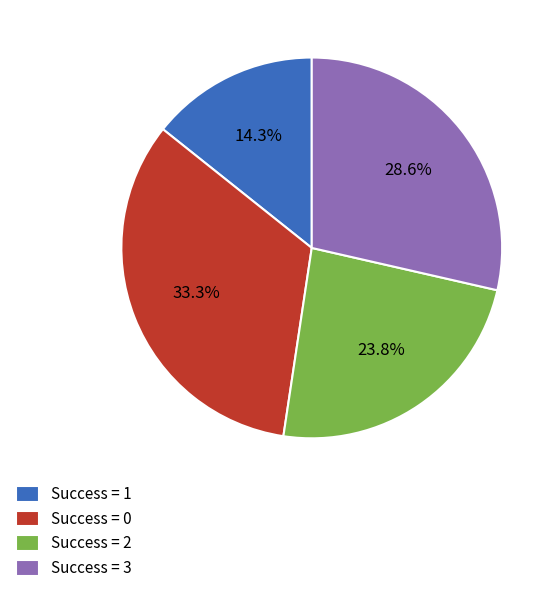

Rank the categories by value from lowest to highest.

Success = 1, Success = 2, Success = 3, Success = 0